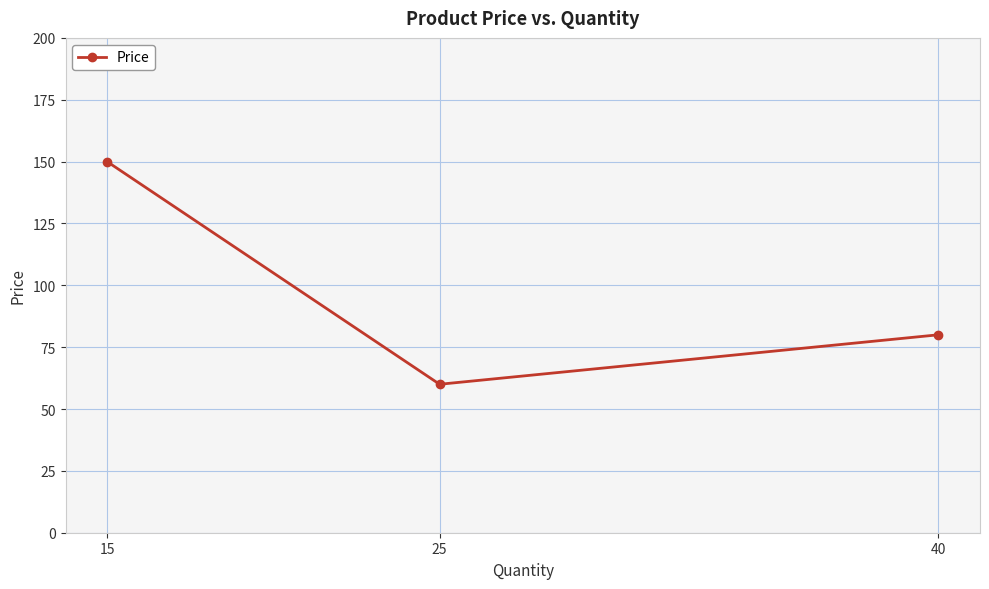

Where is the data nearest to the value 105?

40